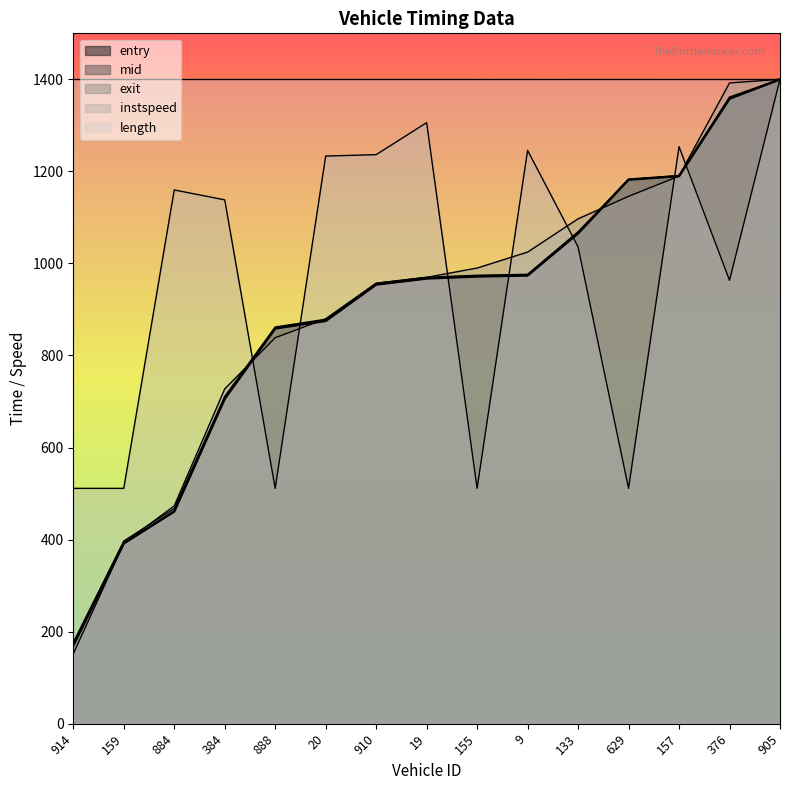

At which label is exit closest to 775?

384